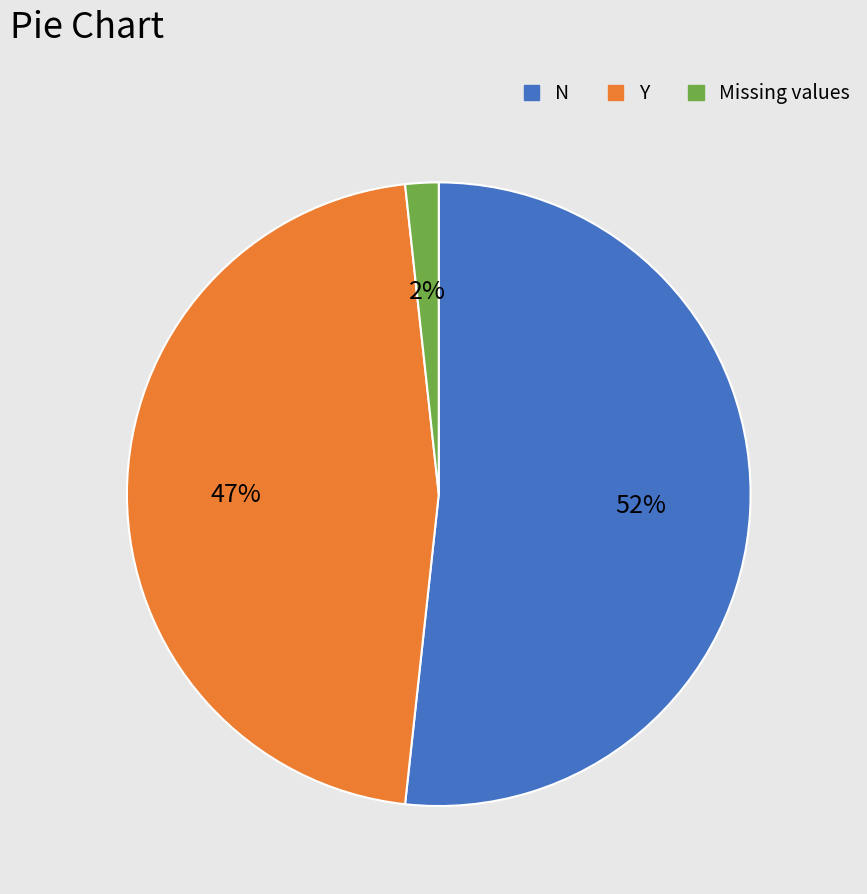

To the nearest percent, what is the difference between the largest and smallest slice percentages?

50%